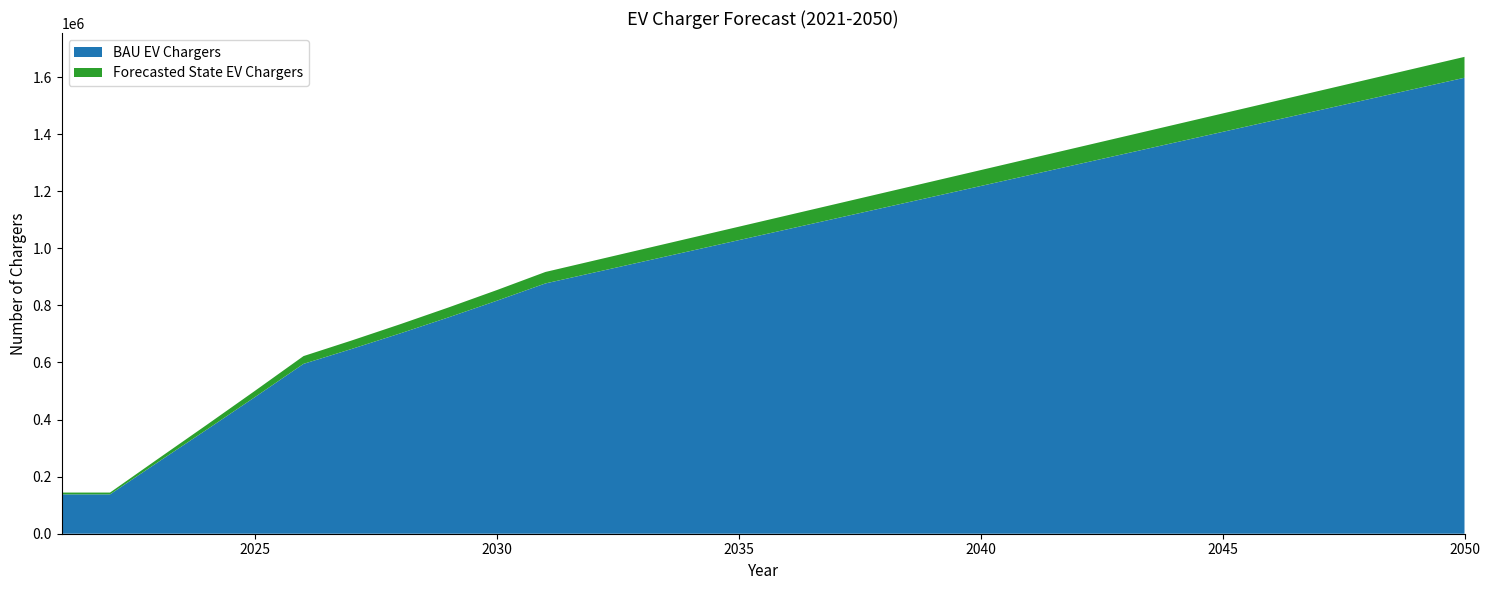

Reading left to right, what are all the values shown in this chart?

BAU EV Chargers: 137902.0	137902.0	251762.1	364830.1	479244.7	595164.5	647672.7	702003.0	758234.5	816525.7	876955.8	914887.8	952819.9	990752.0	1028684.0	1066616.1	1104548.2	1142480.3	1180412.3	1218344.4	1256276.5	1294208.5	1332140.6	1370072.7	1408004.8	1445936.8	1483868.9	1521801.0	1559733.0	1597665.1
Forecasted State EV Chargers: 6313.0	6313.0	11525.4	16701.5	21939.3	27246.0	29649.7	32136.9	34711.1	37379.6	40146.1	41882.5	43619.0	45355.5	47092.0	48828.5	50565.0	52301.5	54038.0	55774.4	57510.9	59247.4	60983.9	62720.4	64456.9	66193.4	67929.9	69666.4	71402.8	73139.3